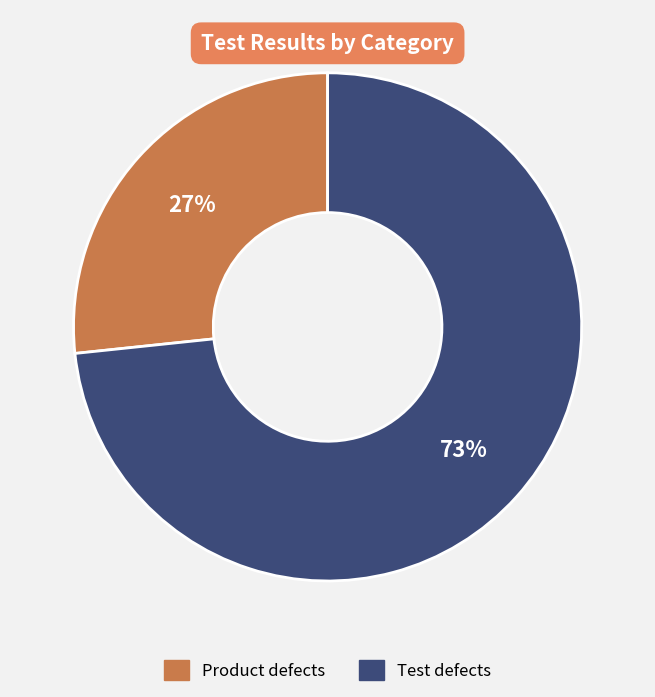

Combined, do Test defects and Product defects account for over 50%?

Yes